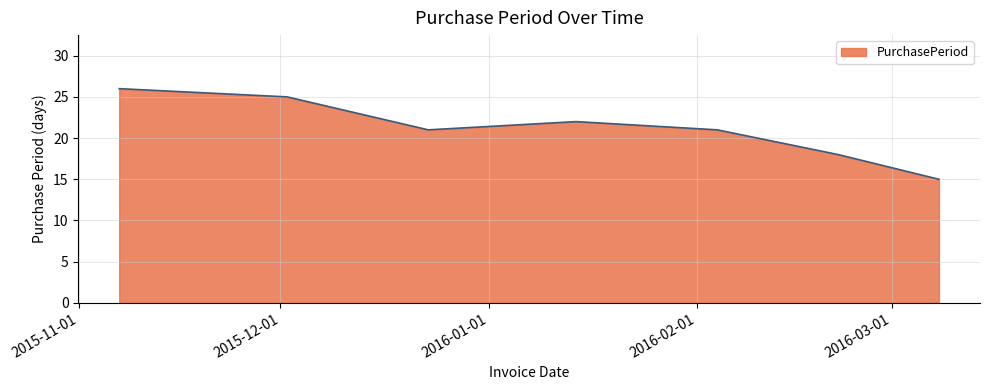

True or false: the data has more than 0 interior local peaks.

True